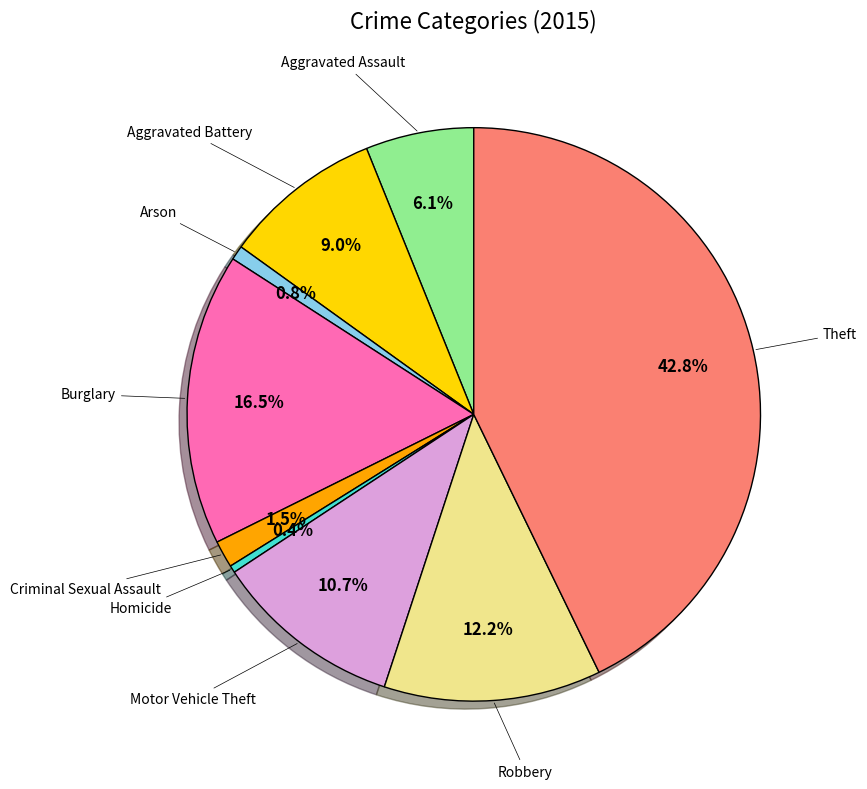

Does any single category account for the majority?

No